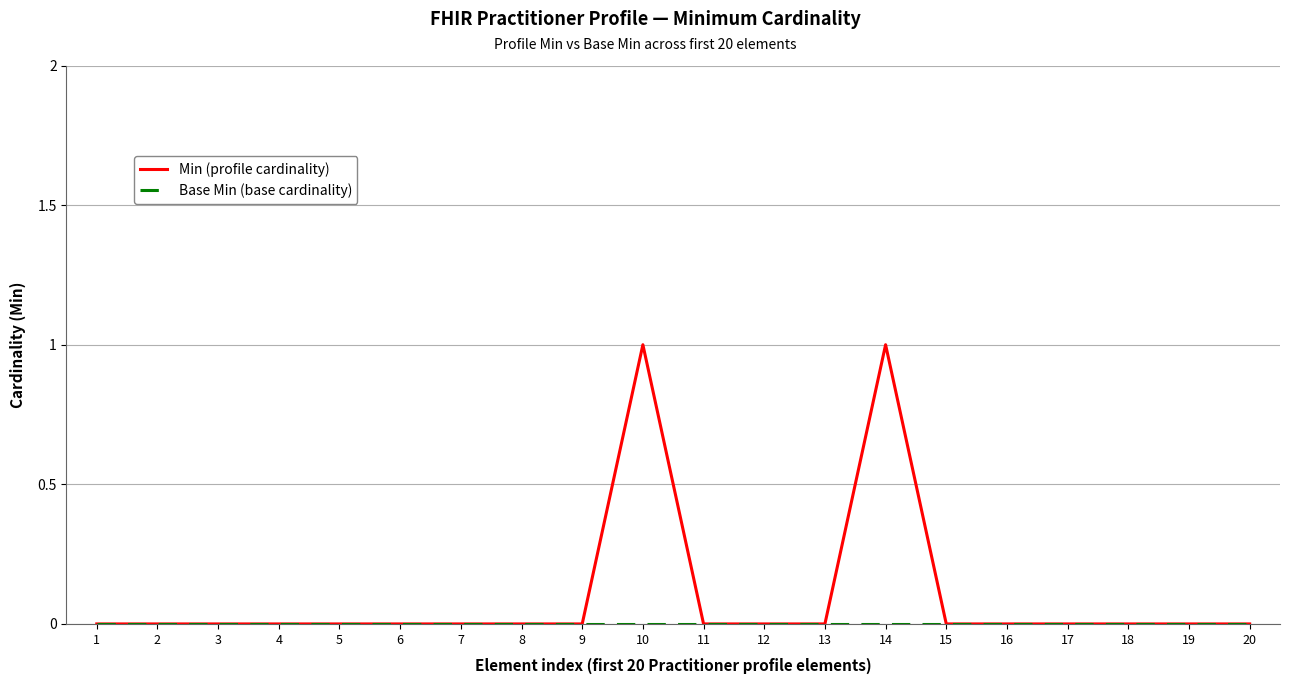

The Min (profile cardinality) series shows 0 at 6. True or false?

True